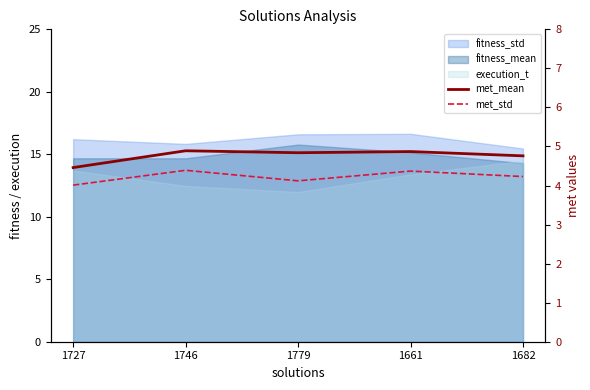

Rank the categories by met_mean value from highest to lowest.

1746, 1661, 1779, 1682, 1727